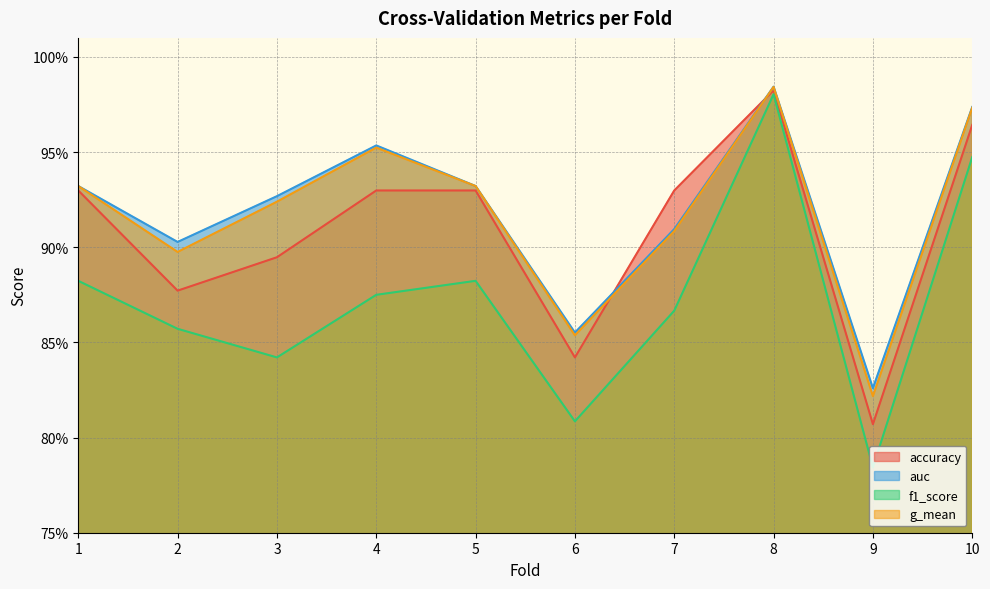

What are all the series names shown in the legend?

accuracy, auc, f1_score, g_mean